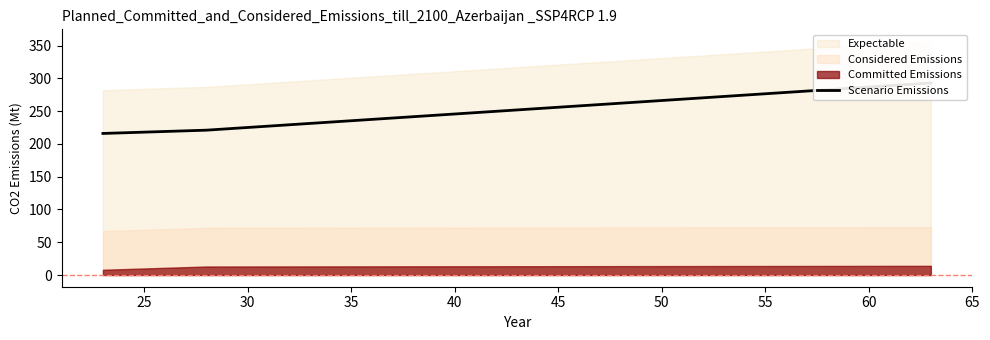

Does the chart display data point markers on the line(s)?

No